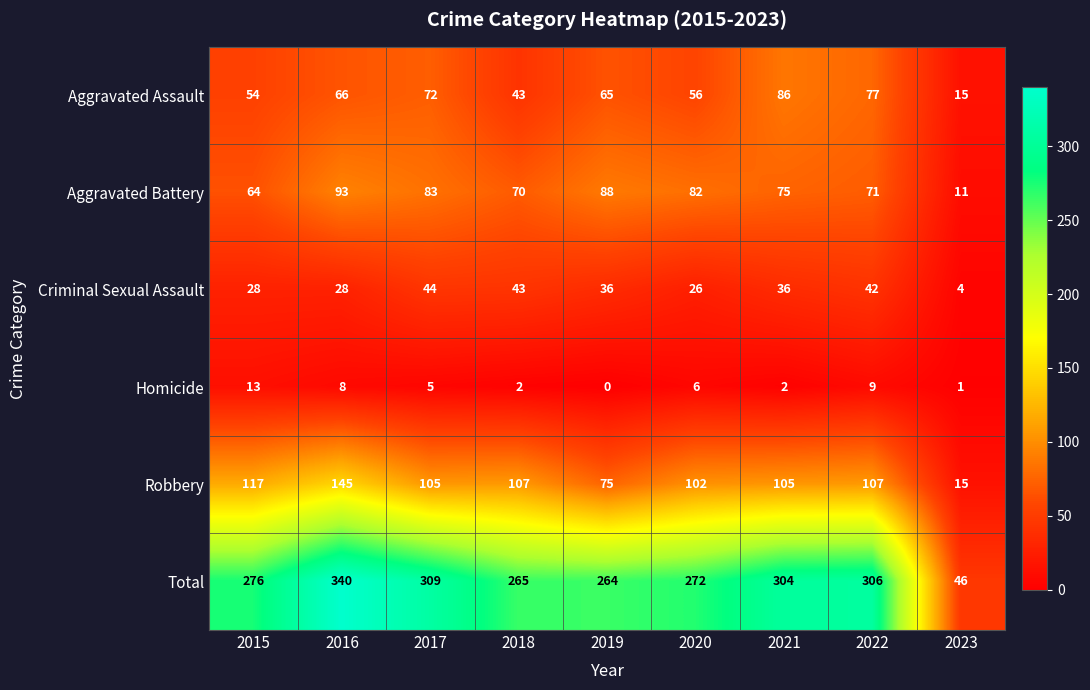

What is the difference between the second highest and second lowest values in the Total series?

45